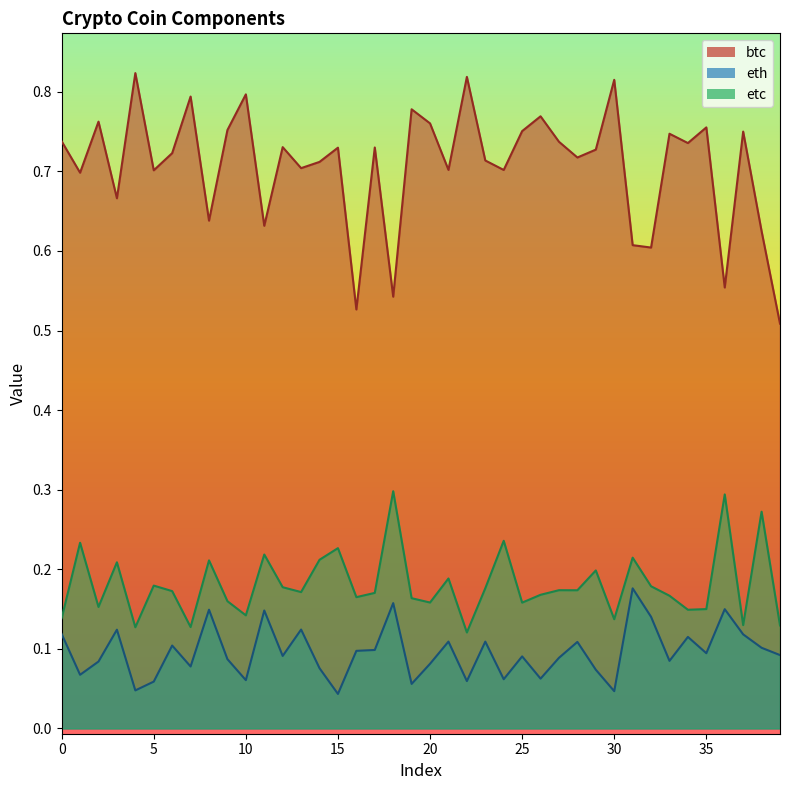

True or false: btc_line and etc_line intersect in this chart.

False